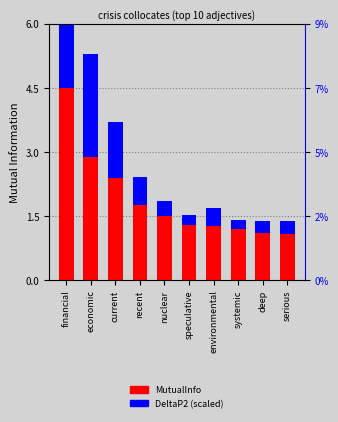

Is it true that MutualInfo equals 0.4 at systemic?

False